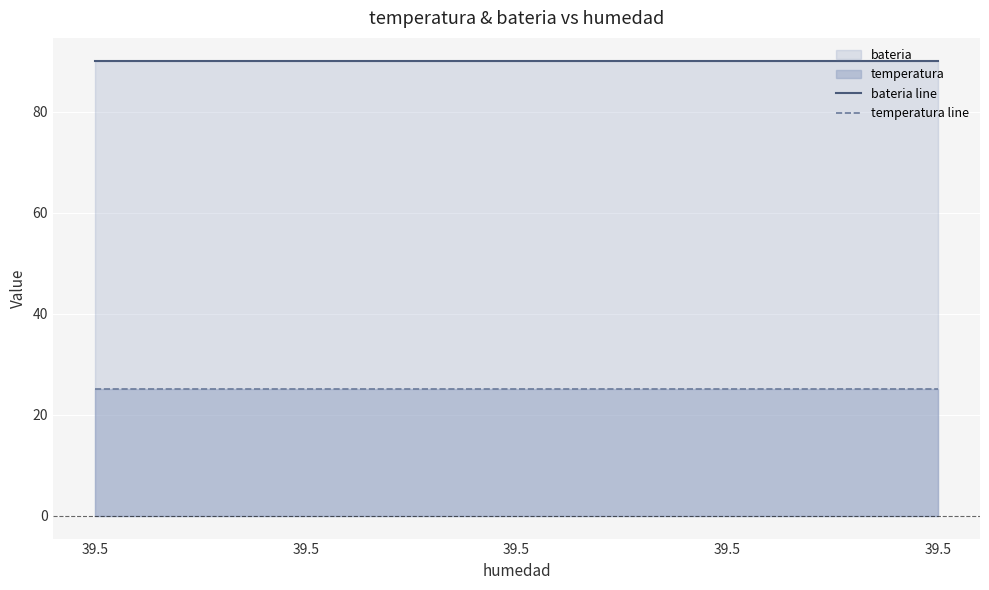

List the series in order of their peak value, highest first.

bateria line, temperatura line